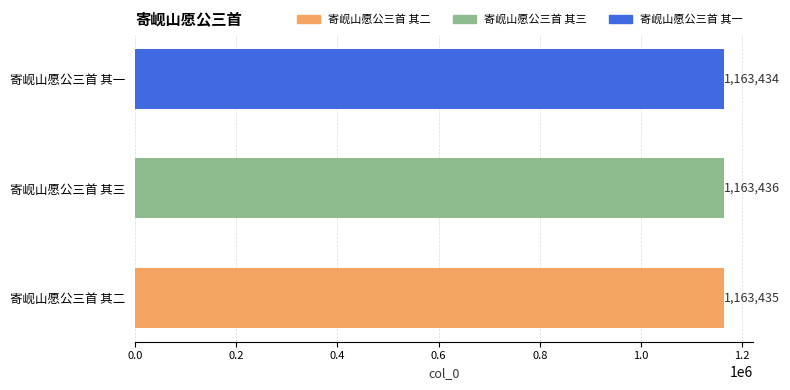

What is the greatest value displayed?

1163436